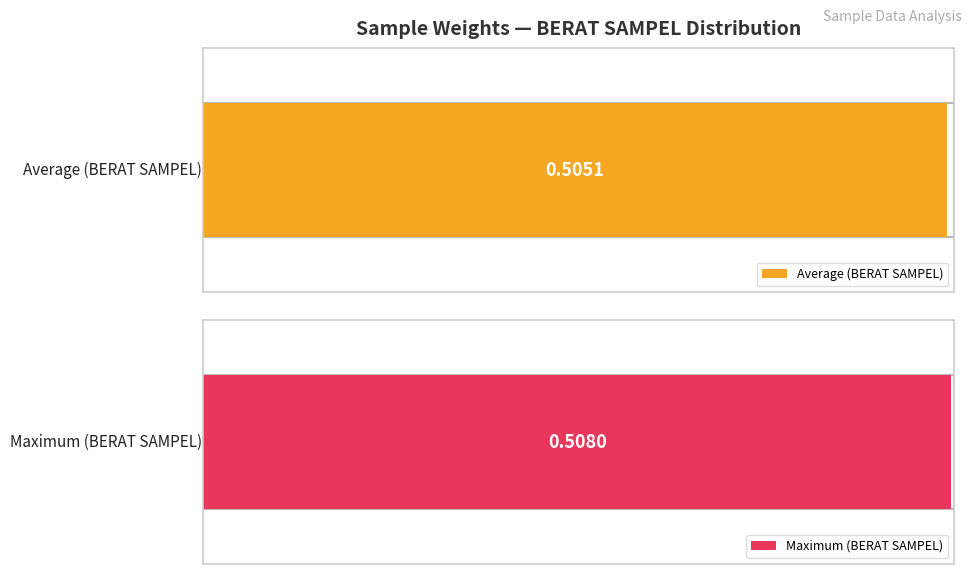

Is it true that the value at 2024060206 is 0.1?

False